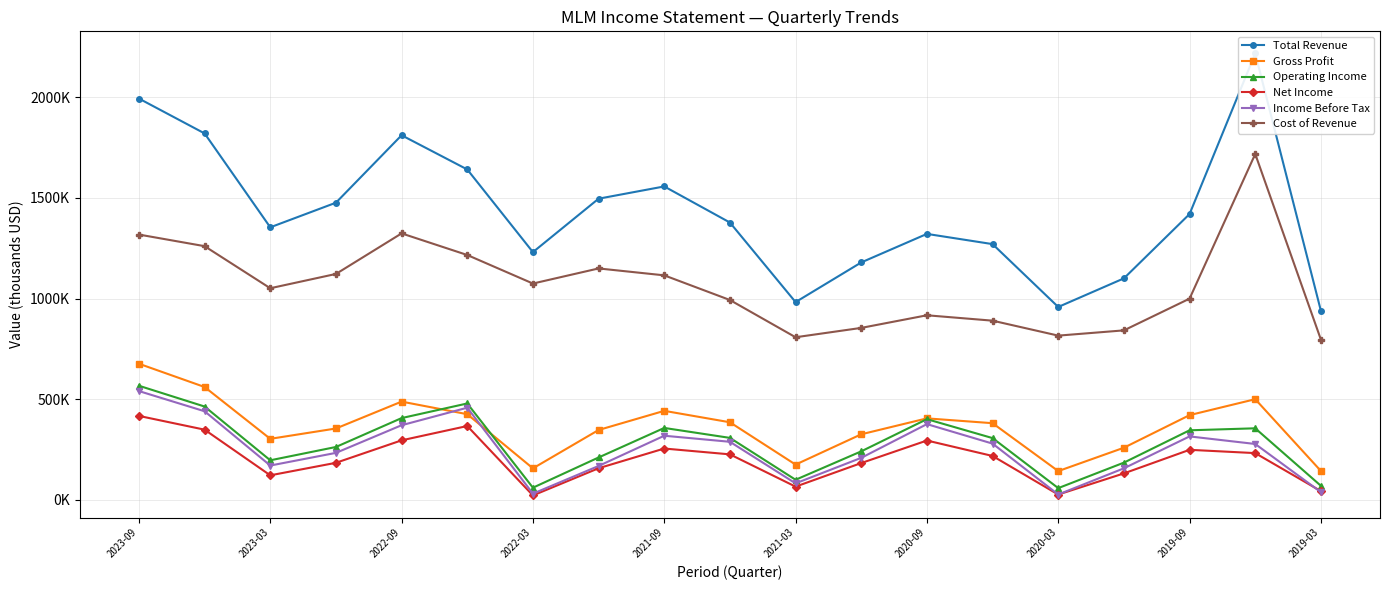

How many intersections are there between Gross Profit and Operating Income?

2